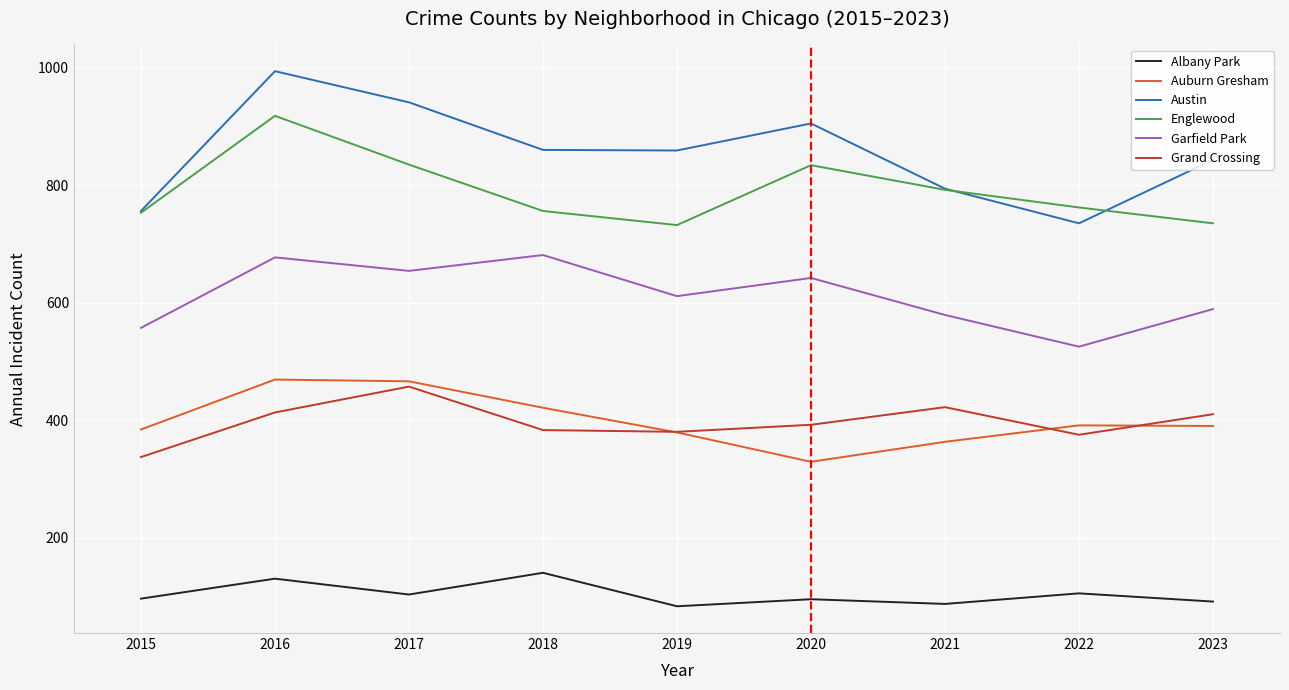

True or false: Albany Park and Austin intersect in this chart.

False